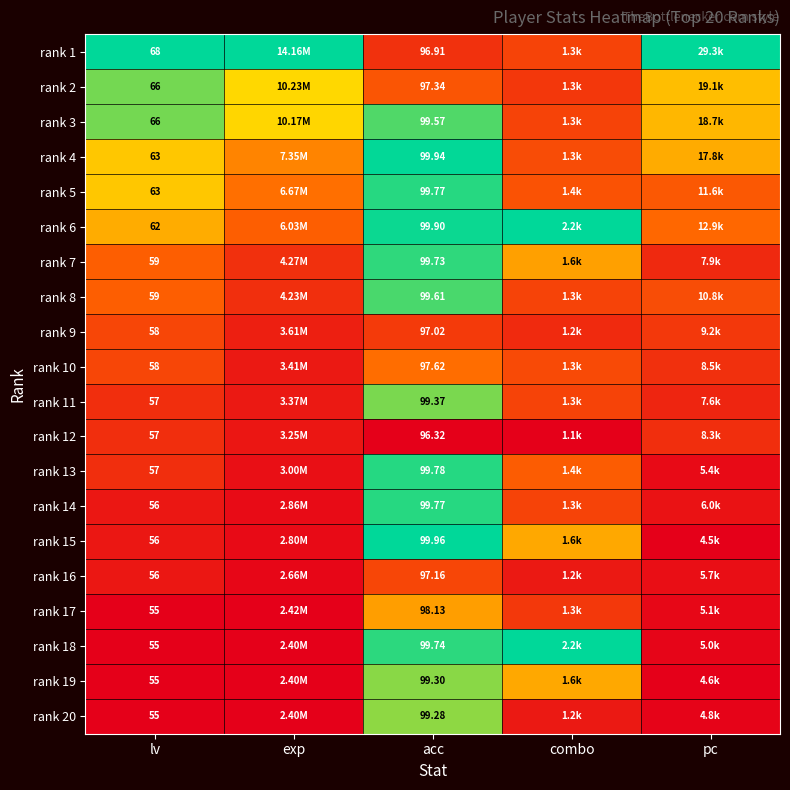

Is the value of rank 18 at acc greater than the value of rank 15 at acc?

No